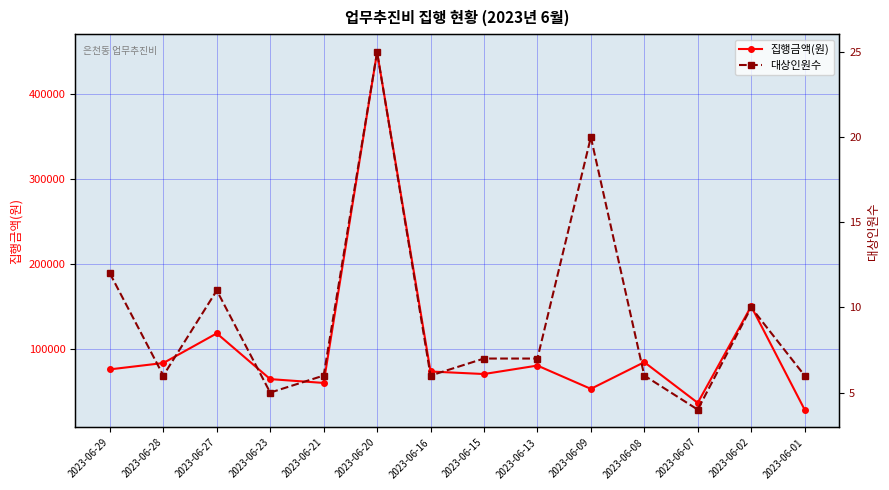

What is the total value across all series at 2023-06-16?

73006